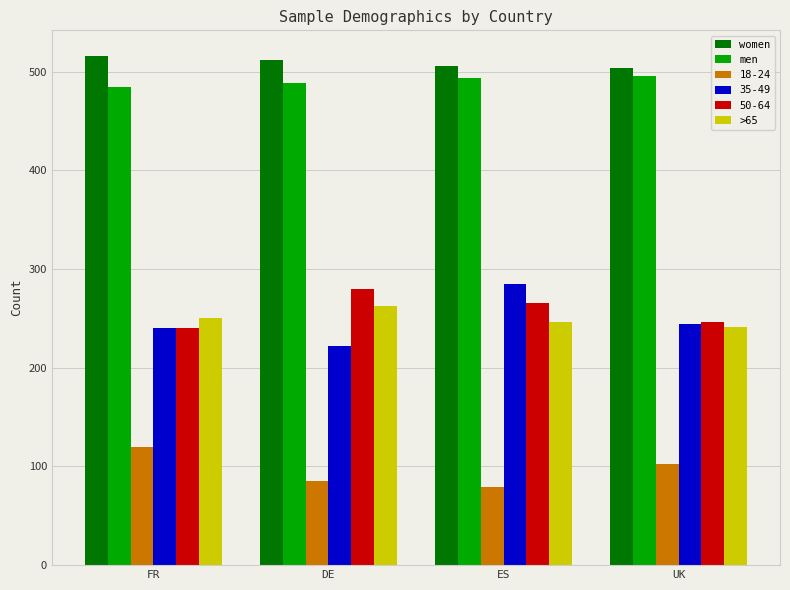

What are all the series names shown in the legend?

women, men, 18-24, 35-49, 50-64, >65